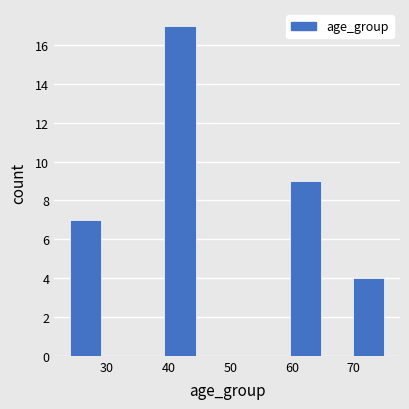

What is the height of the bar covering 69.9 to 75.0 on the x-axis? Neither the bar edges nor the heights are printed on the chart, so give them approximately, as read against the axes.

4